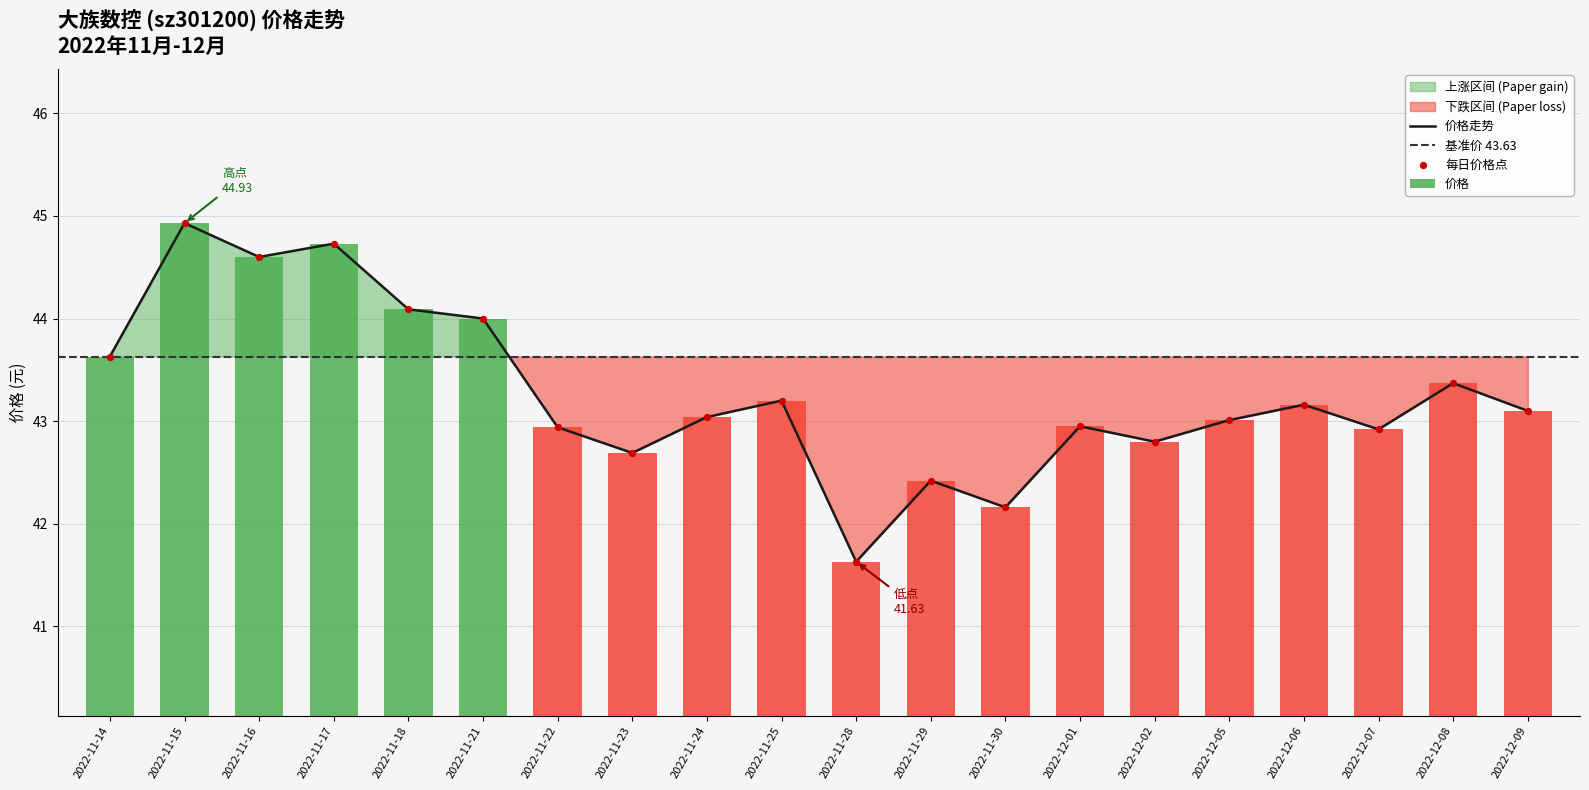

What is the ratio of the value at 2022-11-14 to the value at 2022-11-23?

1.0